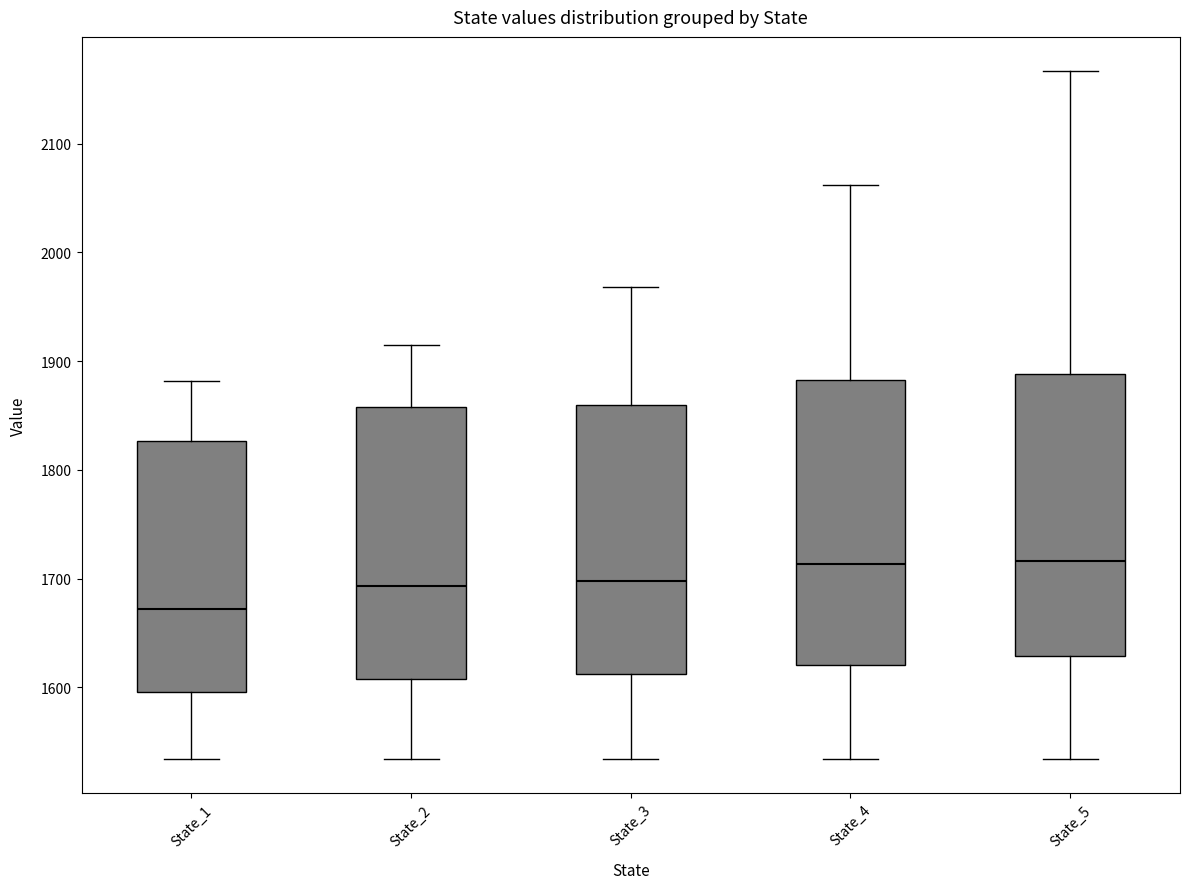

Reading left to right, transcribe this box plot: for each box, give where its median line is, the range the box spans, and where its two whiskers end, as read against the y-axis. The values are not printed on the chart, so give them approximately, as read against the axis.

State_1: median 1670, box 1600 to 1830, whiskers 1530 to 1880
State_2: median 1690, box 1610 to 1860, whiskers 1530 to 1910
State_3: median 1700, box 1610 to 1860, whiskers 1530 to 1970
State_4: median 1710, box 1620 to 1880, whiskers 1530 to 2060
State_5: median 1720, box 1630 to 1890, whiskers 1530 to 2170